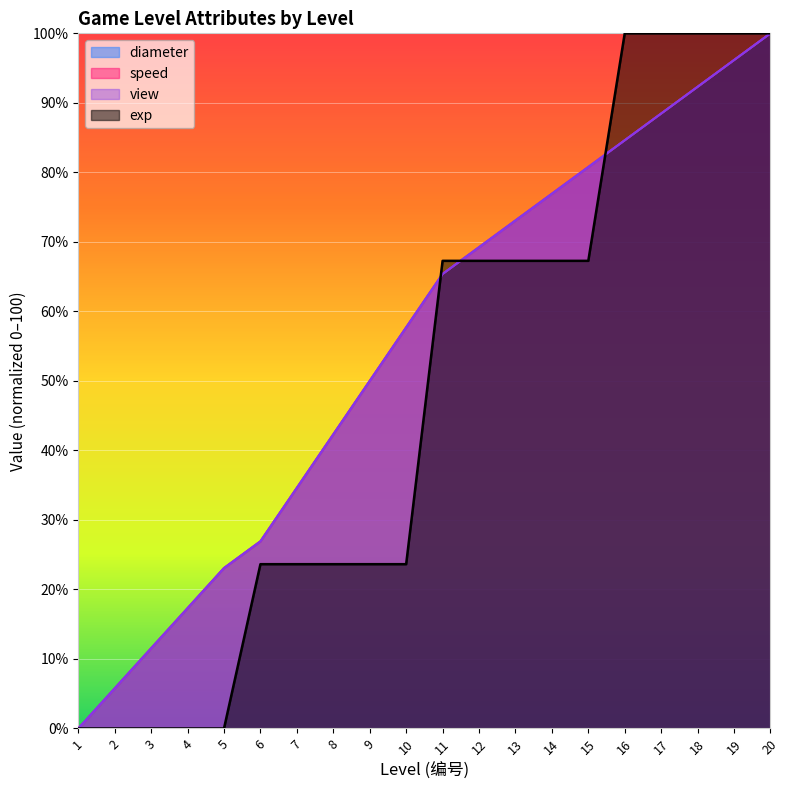

What is the value of the speed point at the 15th from the left?

80.8